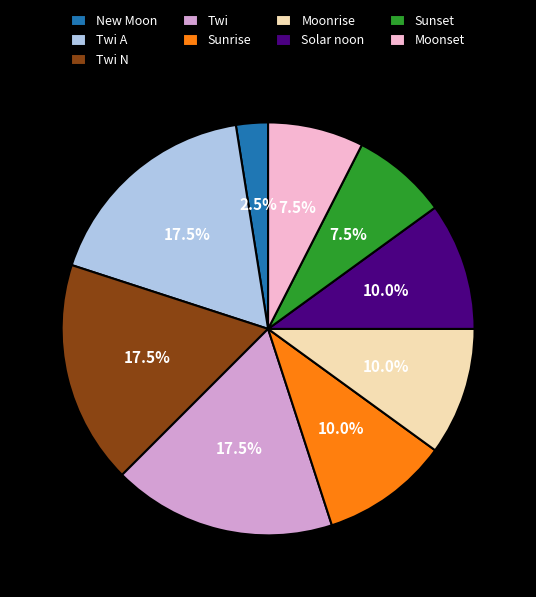

How much of the chart is everything except Sunset?

92.5%